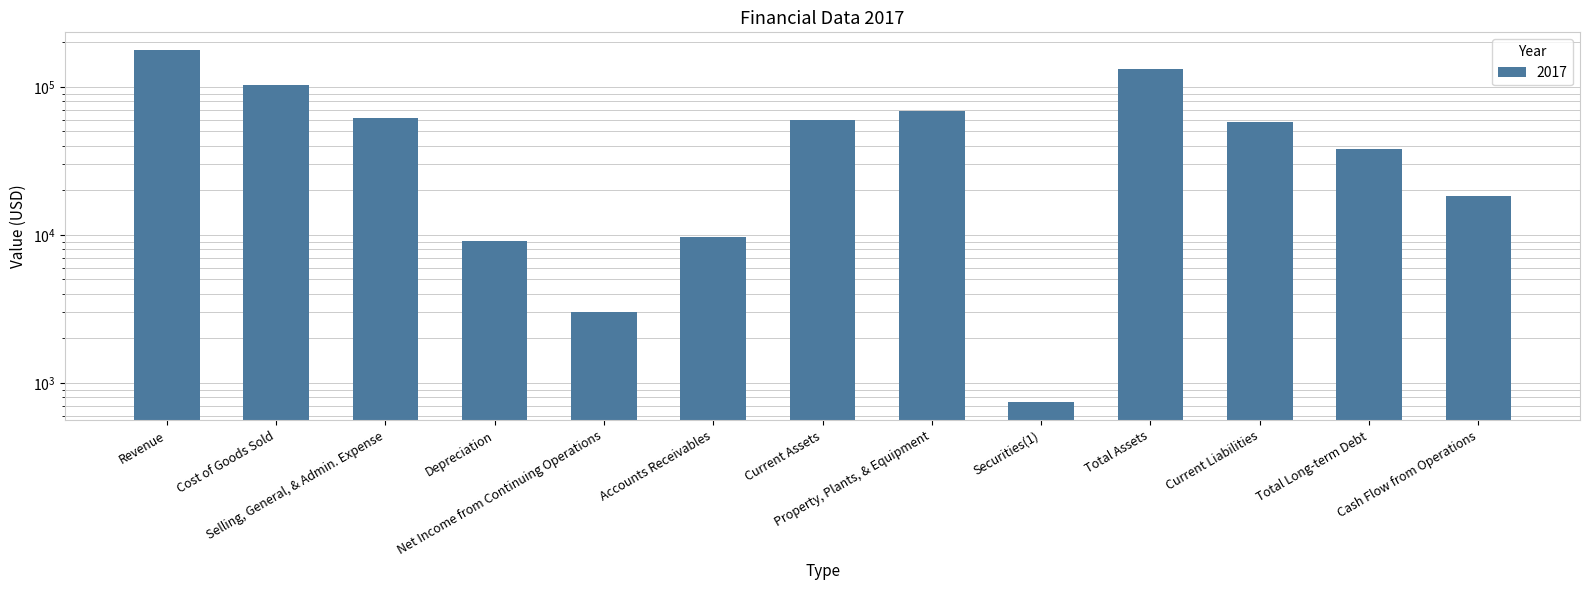

What position from the right is Depreciation?

10